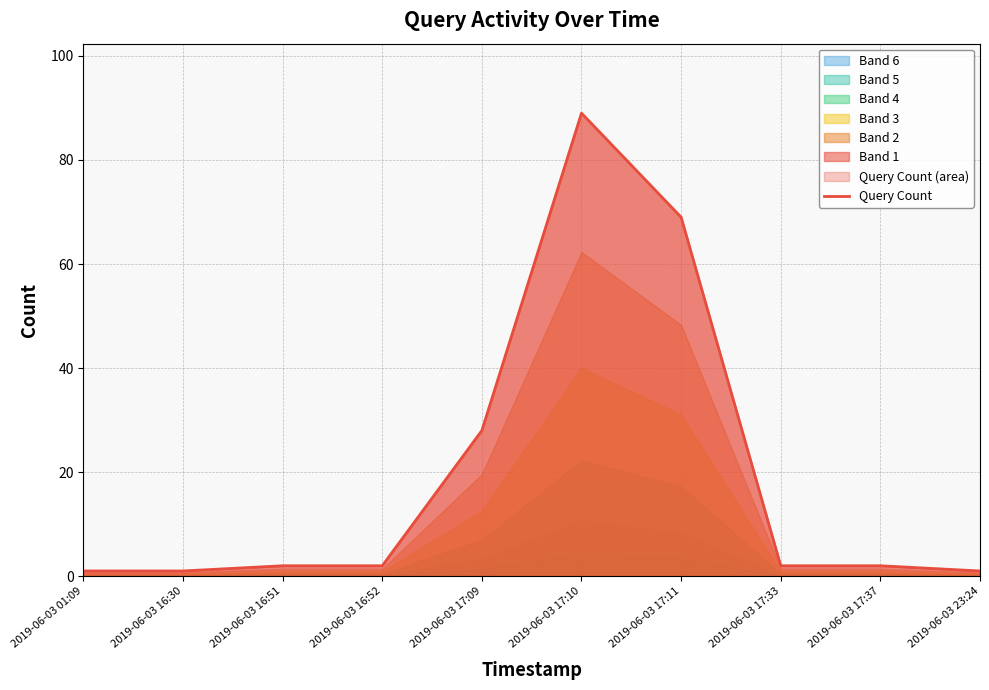

What value does the data have at 2019-06-03 17:09?

28